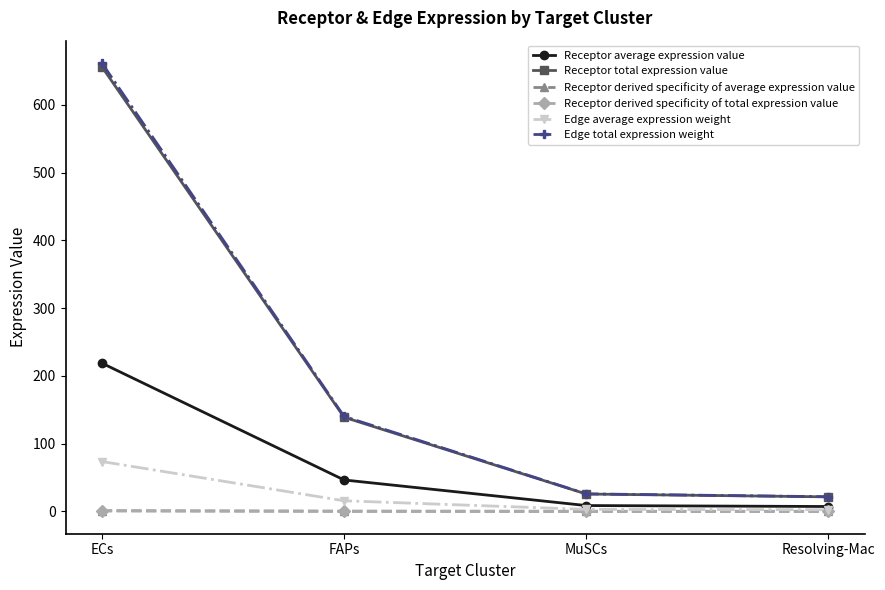

Is this an area chart (filled region under the line)?

No